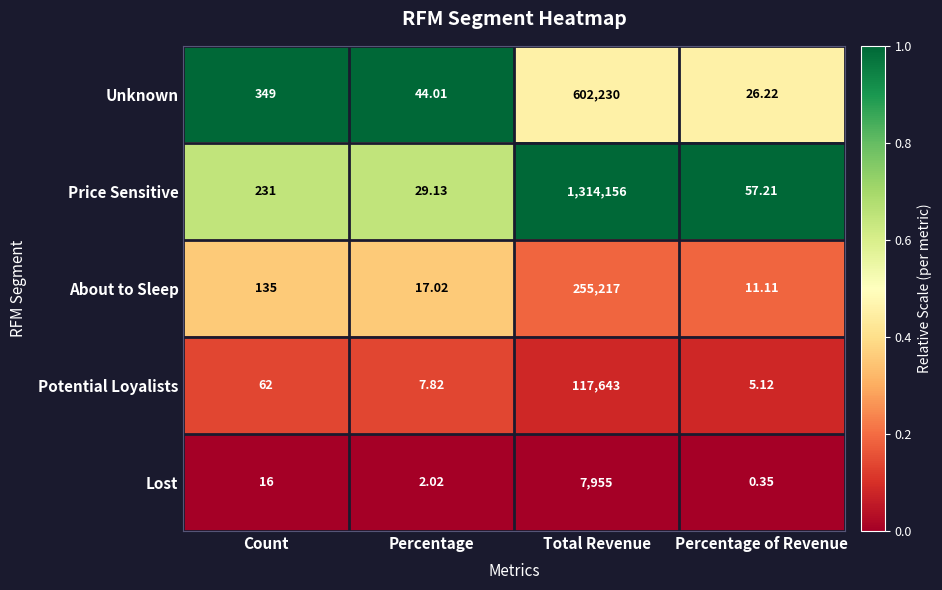

Which category has the lowest value in the Unknown series?

Percentage of Revenue